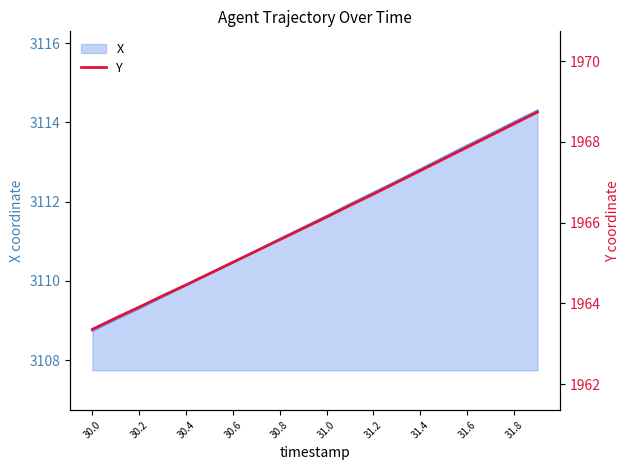

The X series shows 2151.5 at 30.6. True or false?

False